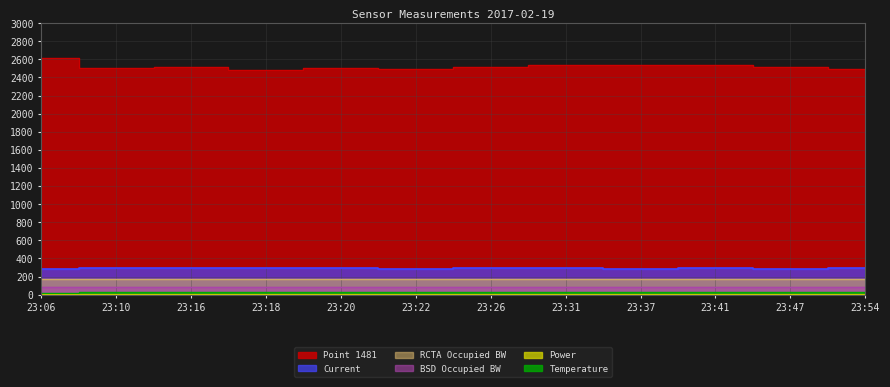

Reading left to right, transcribe all the data shown in this chart.

Current: 23:06=286.0	23:10=291.1	23:16=292.0	23:18=295.7	23:20=290.0	23:22=288.5	23:26=290.4	23:31=293.6	23:37=287.8	23:41=290.0	23:47=288.3	23:54=291.1
Point 1481: 23:06=2611.0	23:10=2506.0	23:16=2521.0	23:18=2479.0	23:20=2504.0	23:22=2489.0	23:26=2517.0	23:31=2537.0	23:37=2541.0	23:41=2539.0	23:47=2511.0	23:54=2493.0
RCTA Occupied BW: 23:06=171.9	23:10=174.2	23:16=174.2	23:18=173.7	23:20=170.8	23:22=171.3	23:26=171.9	23:31=171.9	23:37=170.8	23:41=174.2	23:47=174.2	23:54=172.5
BSD Occupied BW: 23:06=84.7	23:10=84.7	23:16=84.7	23:18=85.1	23:20=85.1	23:22=86.0	23:26=84.7	23:31=84.7	23:37=85.5	23:41=85.1	23:47=85.5	23:54=87.3
Power: 23:06=12.2	23:10=12.0	23:16=11.8	23:18=11.8	23:20=12.4	23:22=12.4	23:26=12.4	23:31=12.1	23:37=12.3	23:41=12.3	23:47=12.2	23:54=12.0
Temperature: 23:06=23.7	23:10=26.6	23:16=26.4	23:18=27.4	23:20=27.0	23:22=27.1	23:26=27.8	23:31=27.1	23:37=27.1	23:41=27.2	23:47=27.7	23:54=28.7